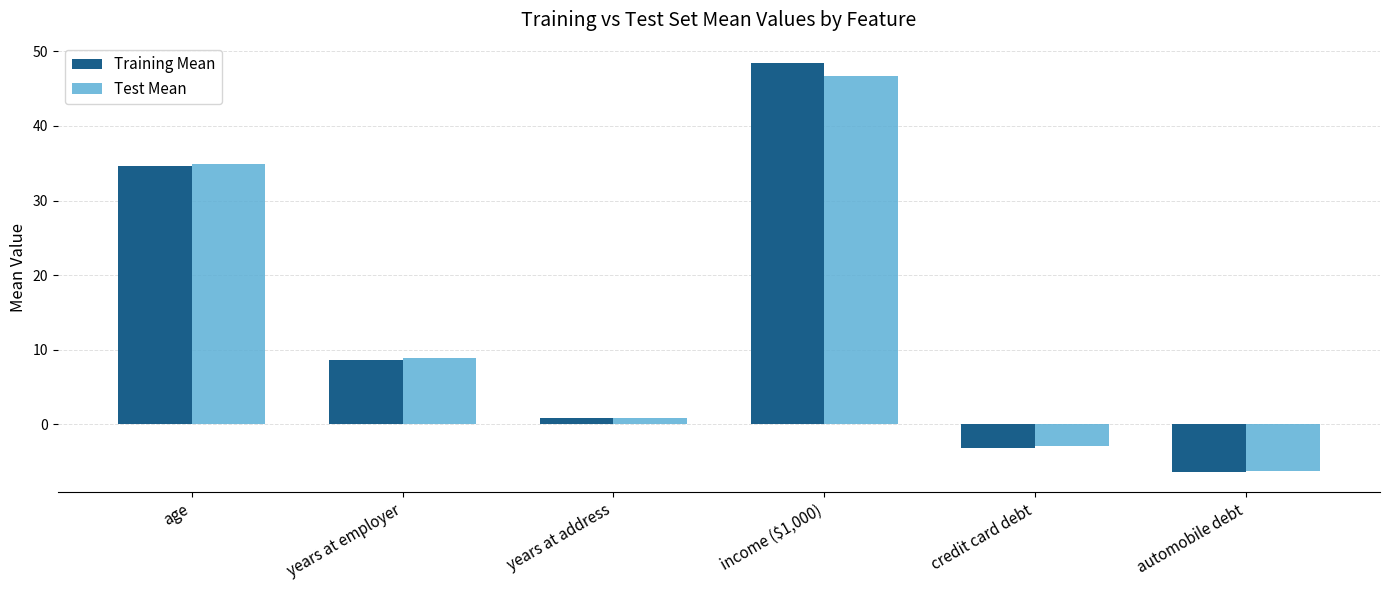

What is the average value of the Test Mean series?

13.7